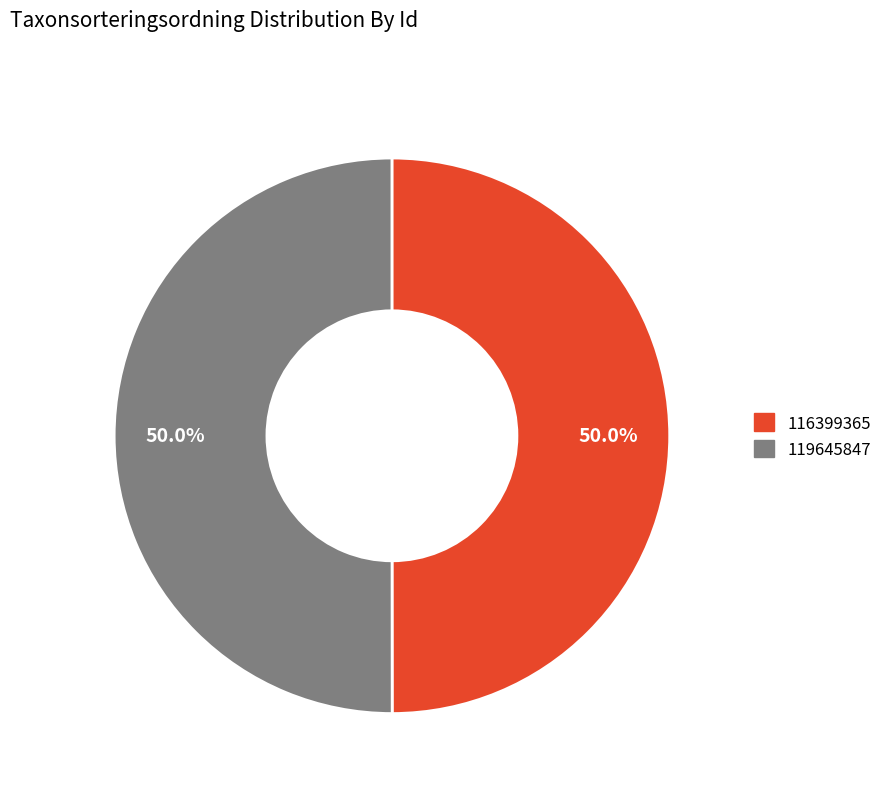

How many segments does this pie chart have?

2